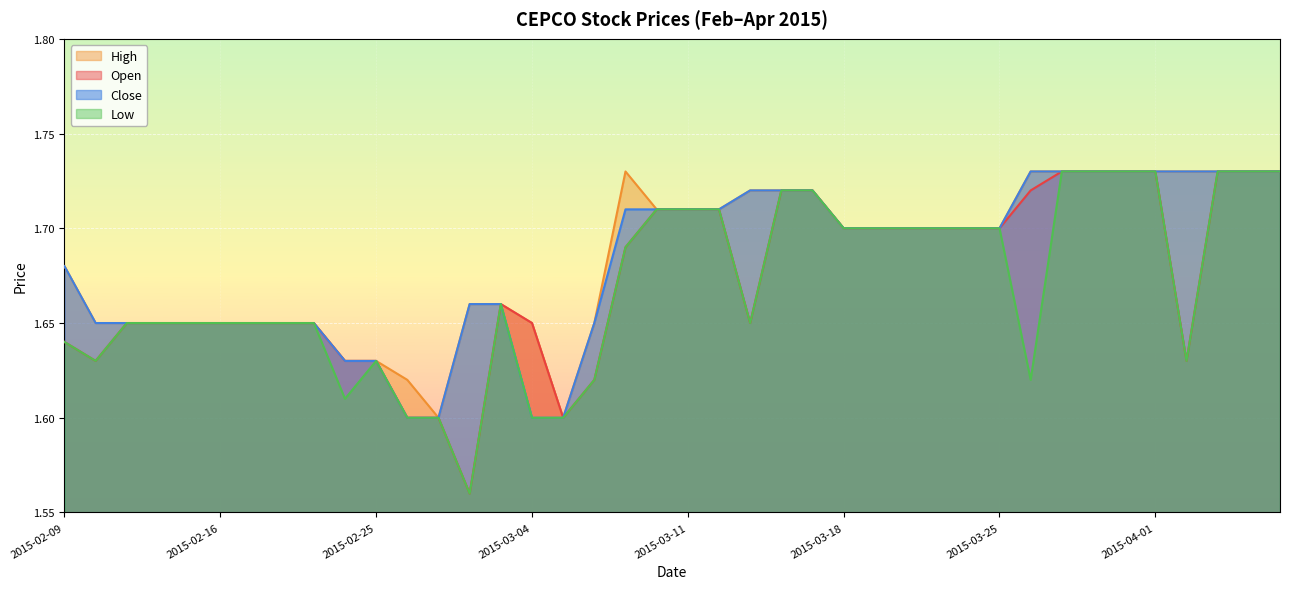

What is the label of the 30th point from the left?

2015-03-24